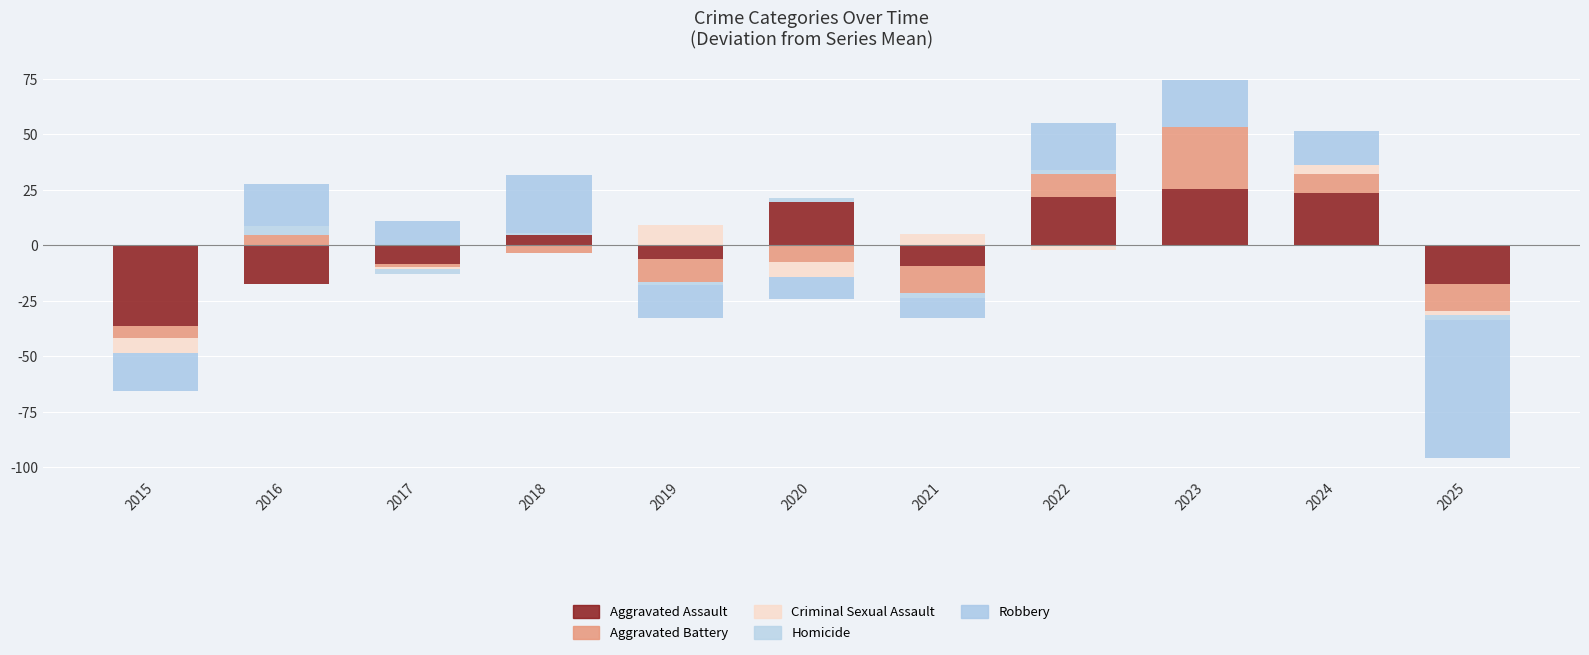

How many values in the Aggravated Assault series exceed 0?

5